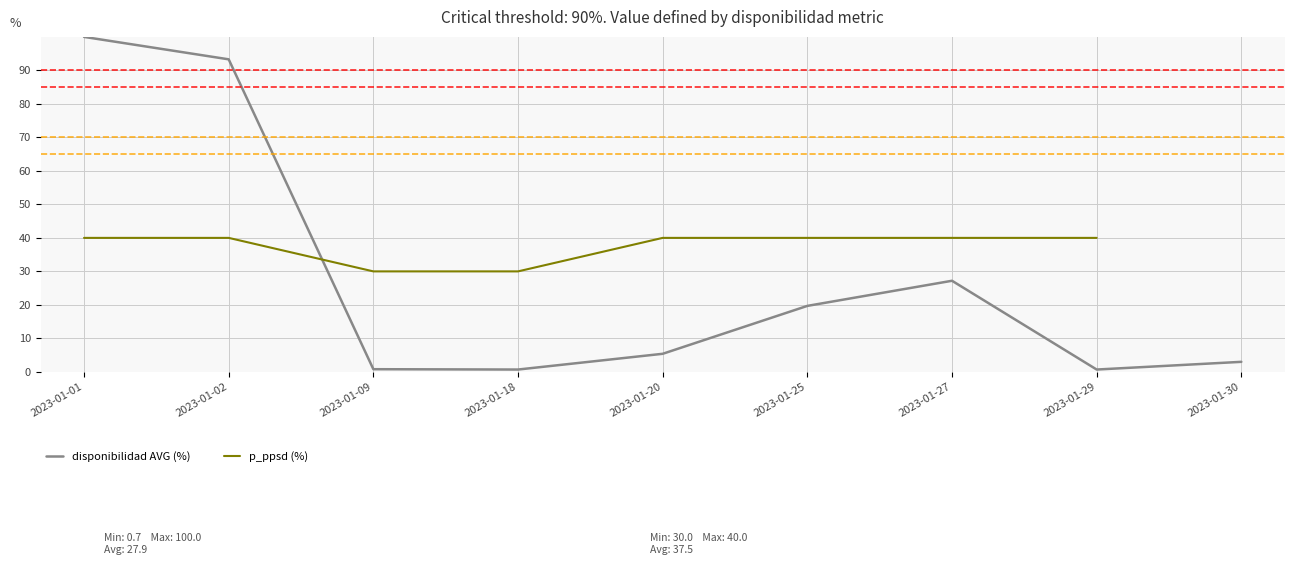

Which label corresponds to the smallest value in the chart?

2023-01-18